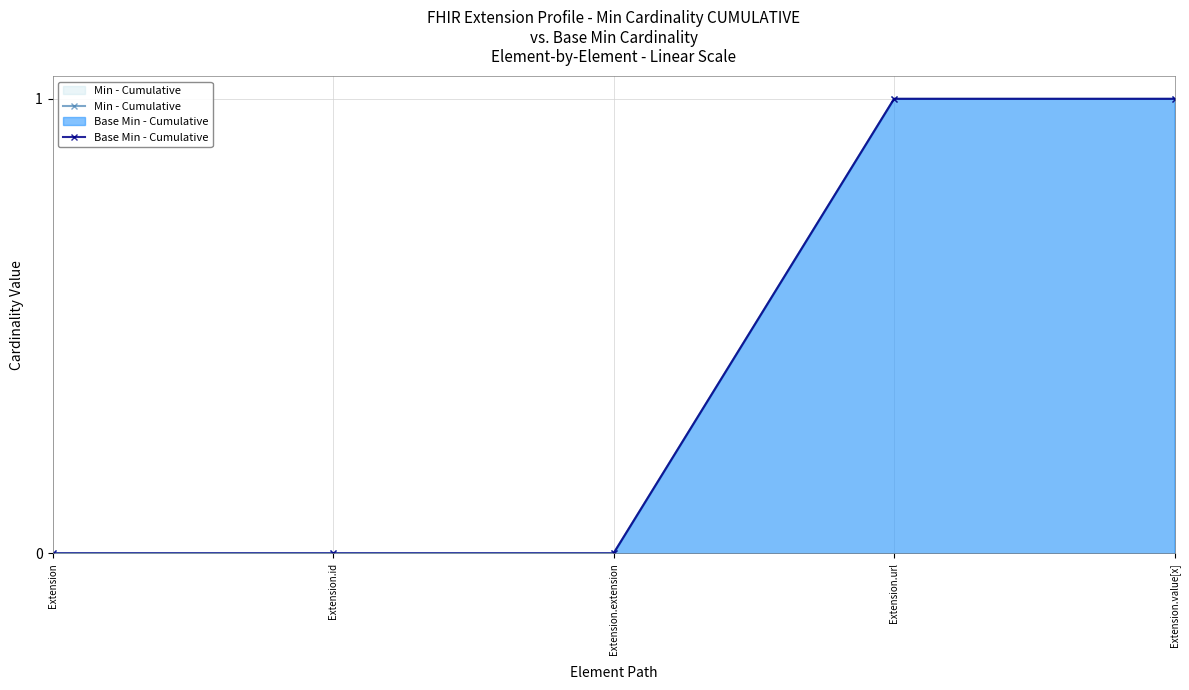

At which label is Base Min - Cumulative closest to 0?

Extension